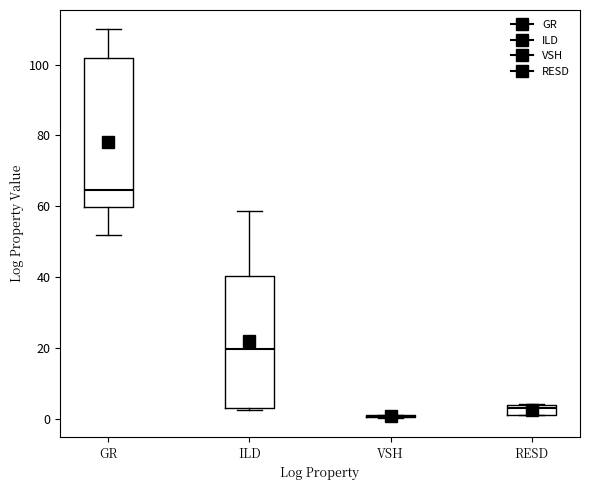

Comparing the boxes themselves (not the whiskers), which one is the tallest?

GR